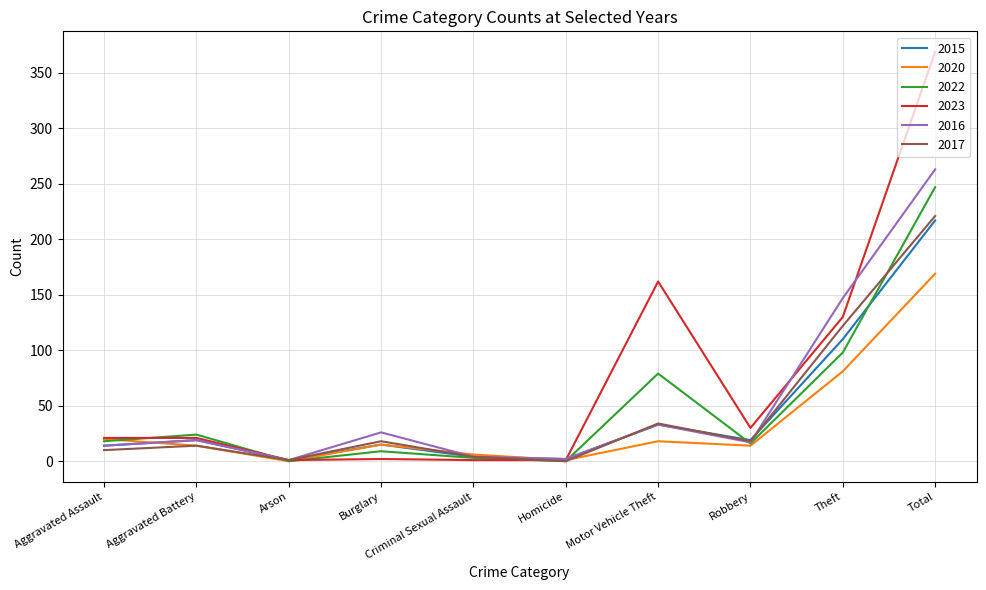

Which series has the widest spread of values?

2023